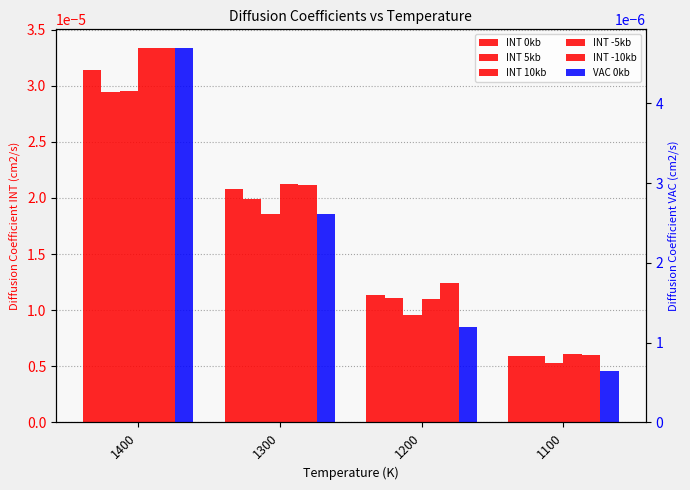

What are all the series names shown in the legend?

INT 0kb, INT 5kb, INT 10kb, INT -5kb, INT -10kb, VAC 0kb